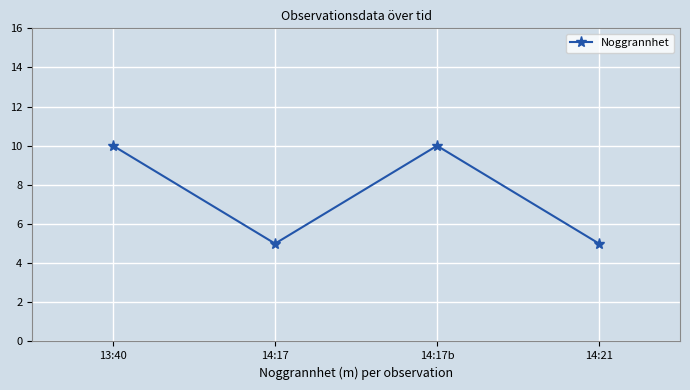

What is the average value?

8